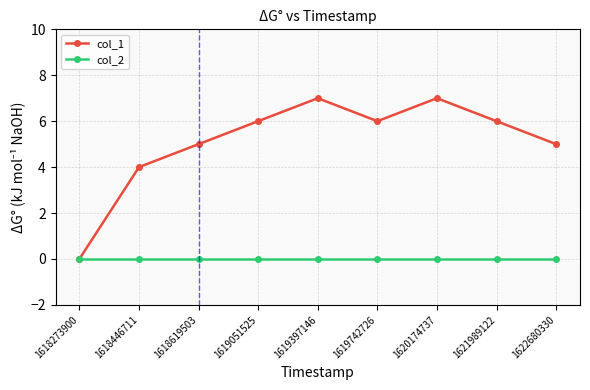

Which series has the largest total across all categories?

col_1